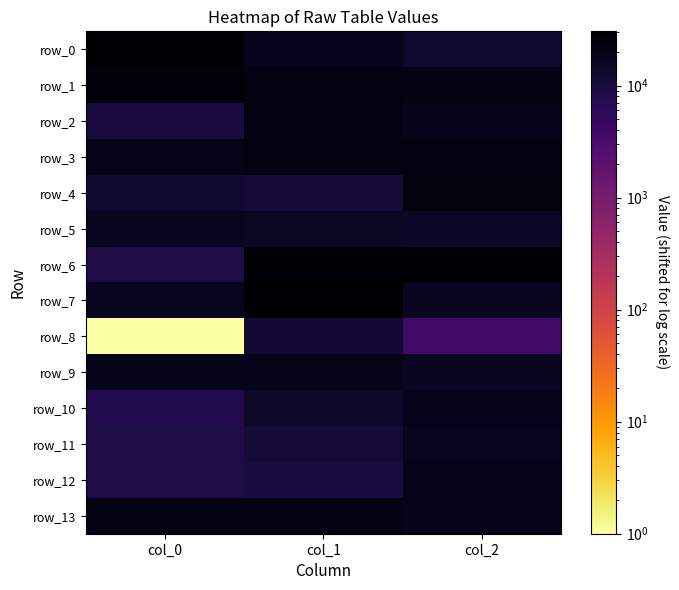

Reading right to left, what are all the values shown in this chart?

row_0: col_2=12791.3	col_1=17703.6	col_0=30477.0
row_1: col_2=20491.9	col_1=22521.7	col_0=25379.4
row_2: col_2=18172.9	col_1=21734.5	col_0=10010.2
row_3: col_2=21775.2	col_1=21457.5	col_0=18811.2
row_4: col_2=23082.8	col_1=11310.6	col_0=12873.8
row_5: col_2=15221.8	col_1=15729.9	col_0=16654.2
row_6: col_2=26572.5	col_1=26515.9	col_0=8785.3
row_7: col_2=16272.5	col_1=29962.9	col_0=17259.4
row_8: col_2=4015.6	col_1=12064.0	col_0=1.0
row_9: col_2=16207.4	col_1=18938.7	col_0=19113.5
row_10: col_2=18126.4	col_1=13723.9	col_0=7738.4
row_11: col_2=17257.7	col_1=11515.8	col_0=9049.4
row_12: col_2=18649.9	col_1=9631.0	col_0=9035.8
row_13: col_2=19334.7	col_1=19636.6	col_0=19946.3